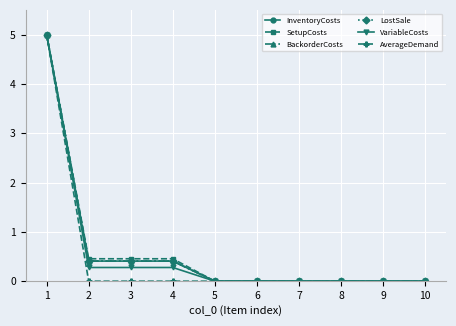

What is the difference between the maximum and second lowest values in the AverageDemand series?

5.0